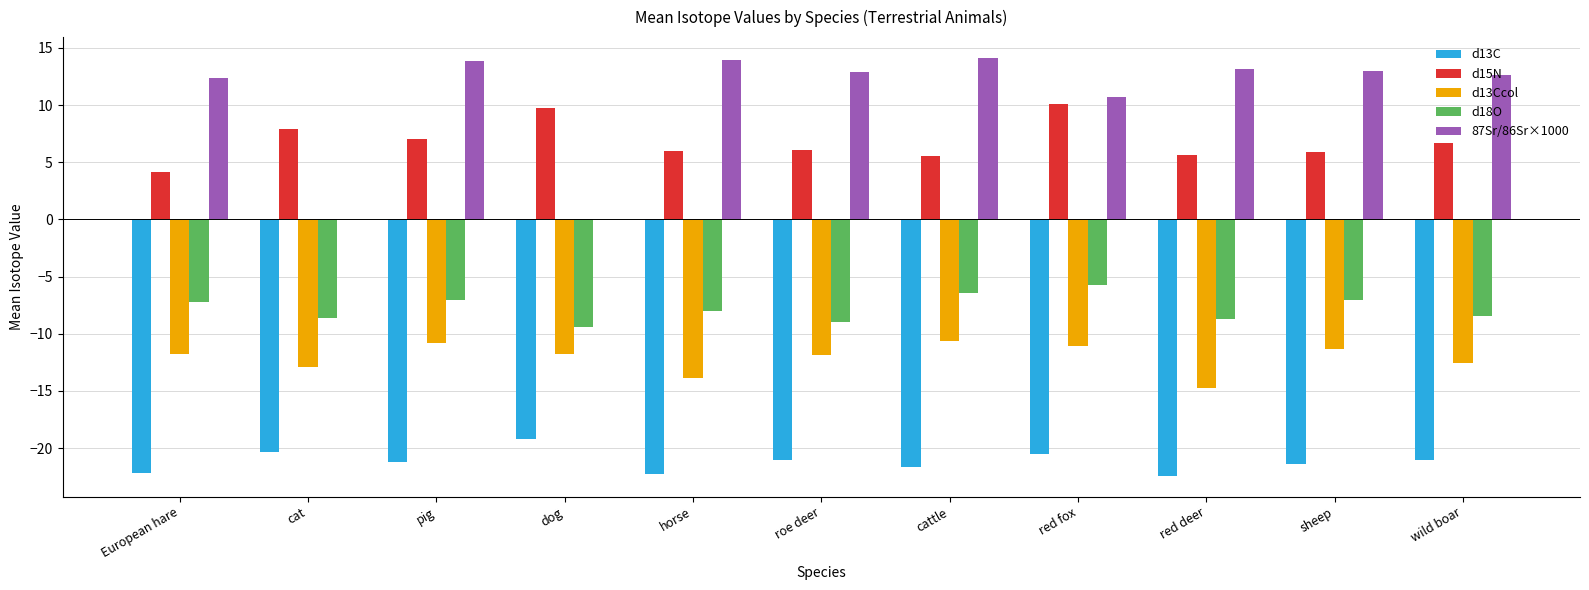

What is the sum of the d15N values at cat and European hare?

12.1